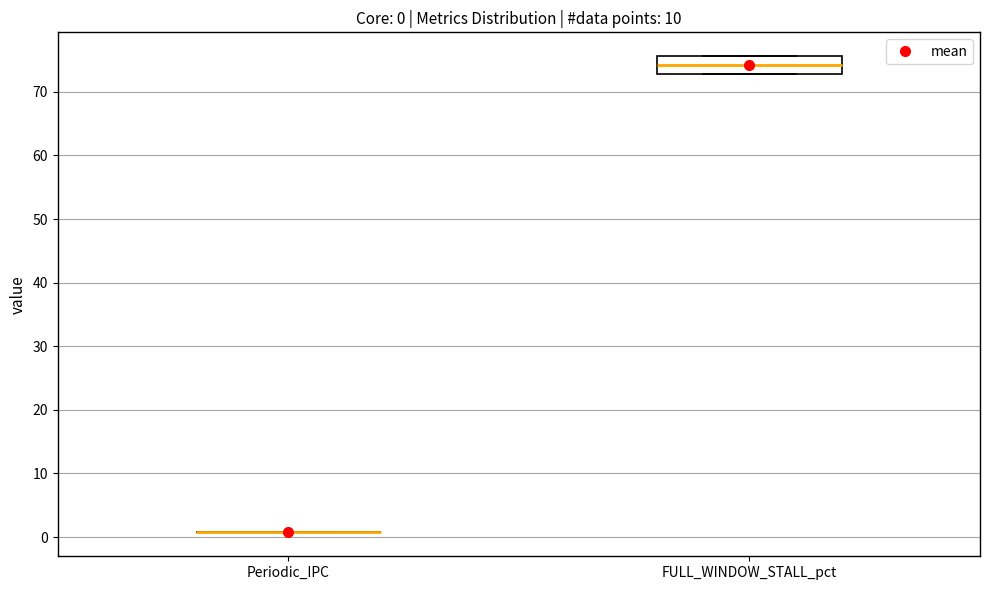

Which box is the tallest, from its lower edge to its upper edge?

FULL_WINDOW_STALL_pct